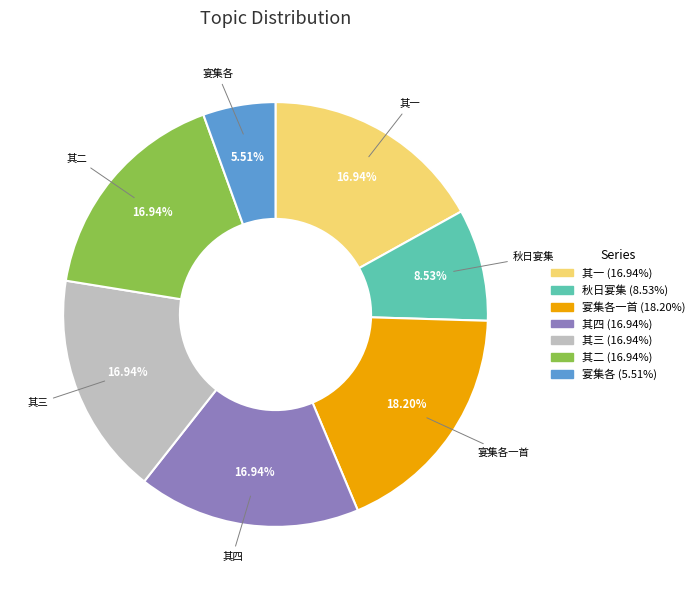

Does any single category account for the majority?

No